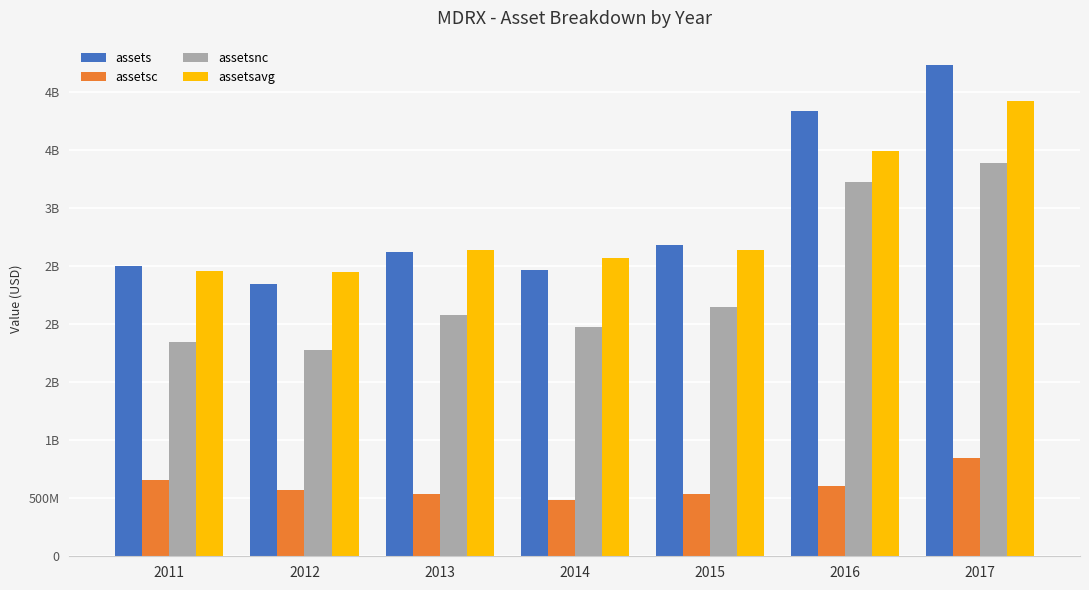

What is the highest value of the assetsc series?

845834000